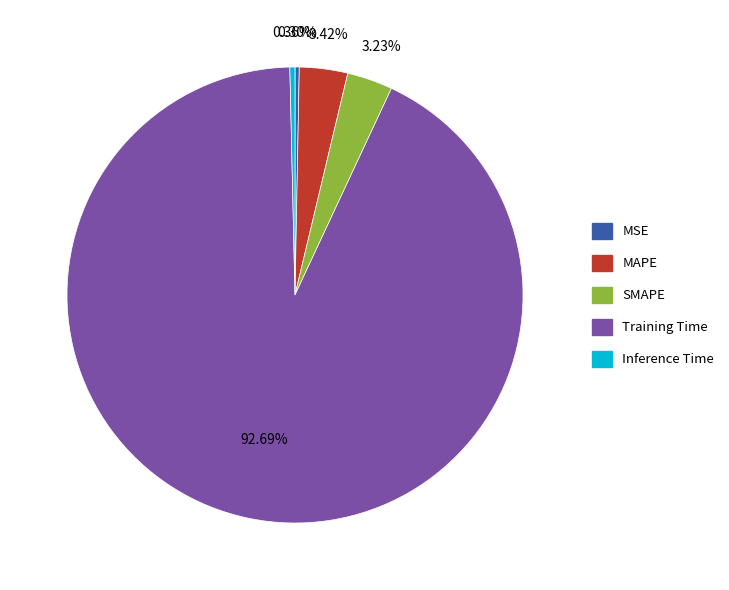

Is it true that Inference Time is 0% of the pie?

True